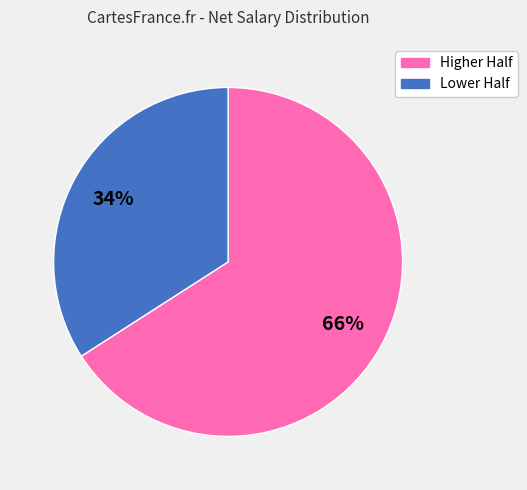

To the nearest percent, what is the average slice percentage?

50%